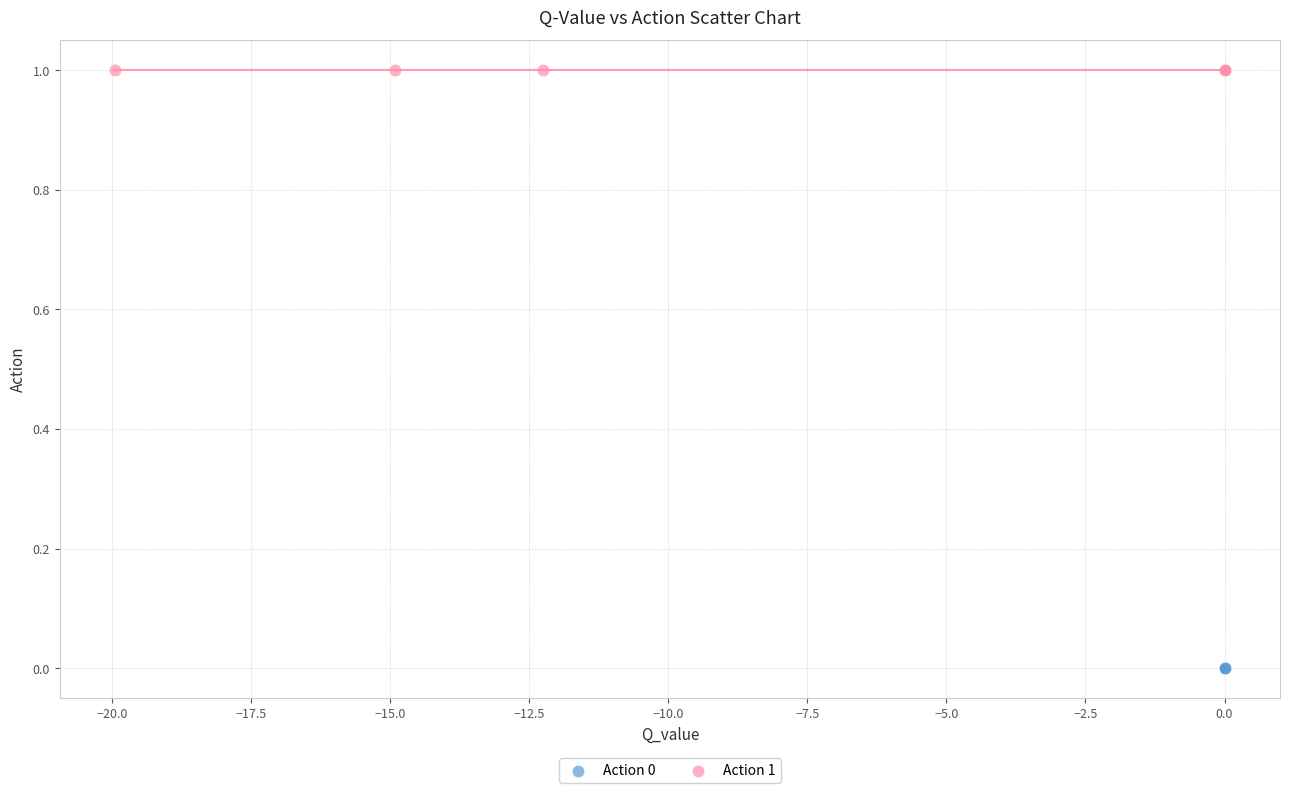

Which series contains the lowest Y value?

Action 0